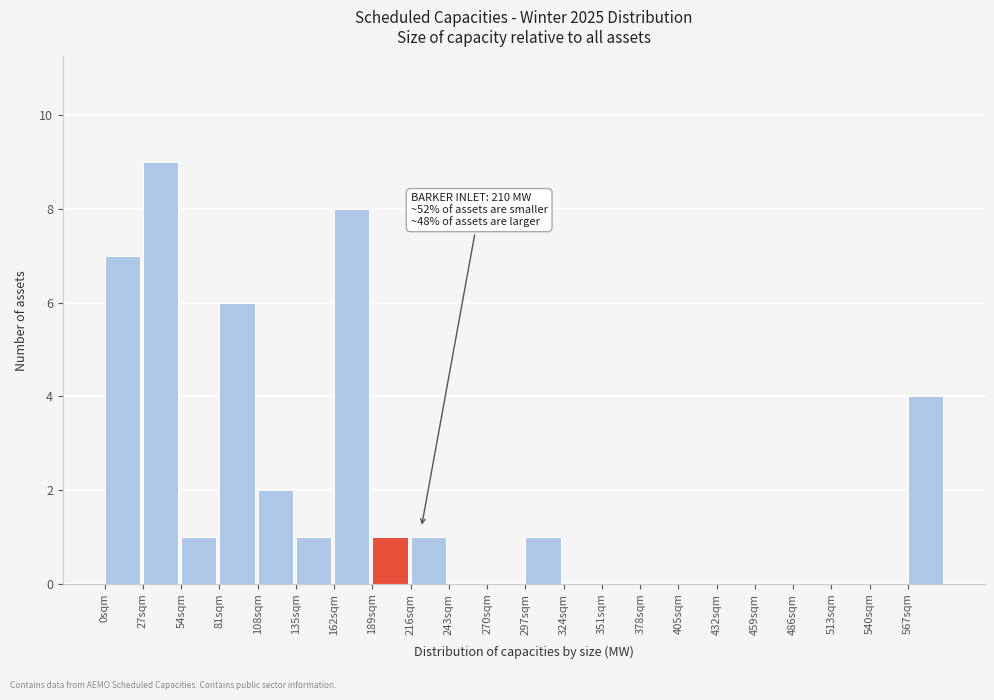

Reading left to right, list all the values displayed in this chart.

0sqm=7	27sqm=9	54sqm=1	81sqm=6	108sqm=2	135sqm=1	162sqm=8	189sqm=1	216sqm=1	243sqm=0	270sqm=0	297sqm=1	324sqm=0	351sqm=0	378sqm=0	405sqm=0	432sqm=0	459sqm=0	486sqm=0	513sqm=0	540sqm=0	567sqm=4